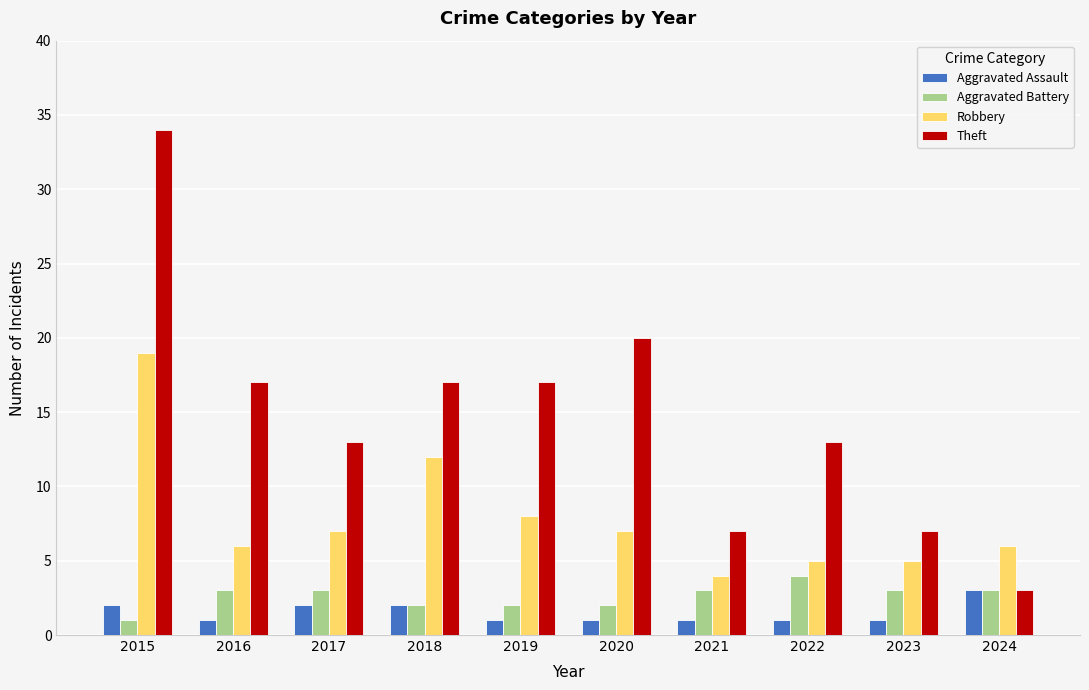

What is the minimum value shown in the chart?

1